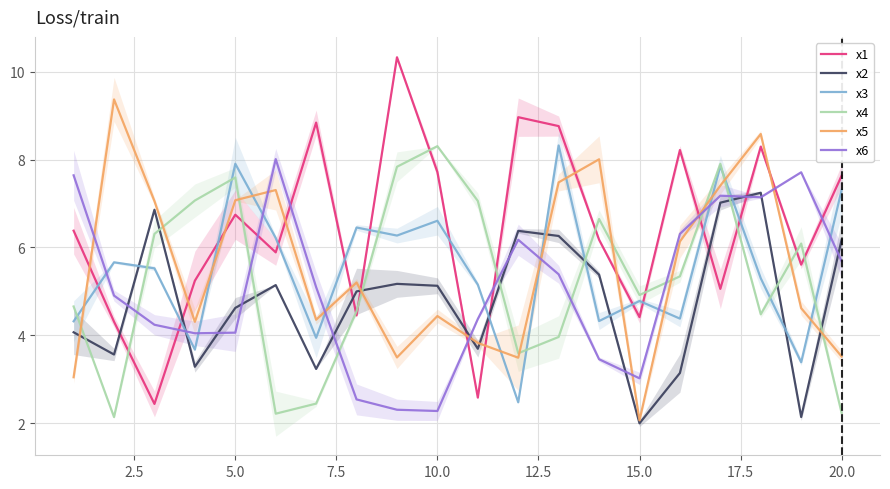

Which series has the largest range (max minus min)?

x1